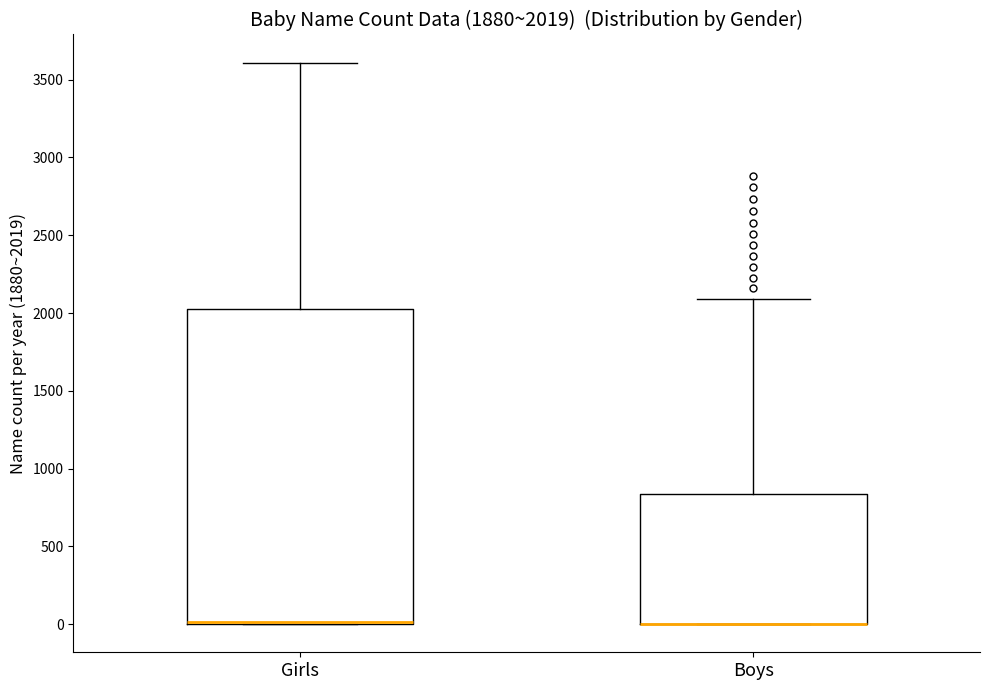

Which box is the tallest, from its lower edge to its upper edge?

Girls